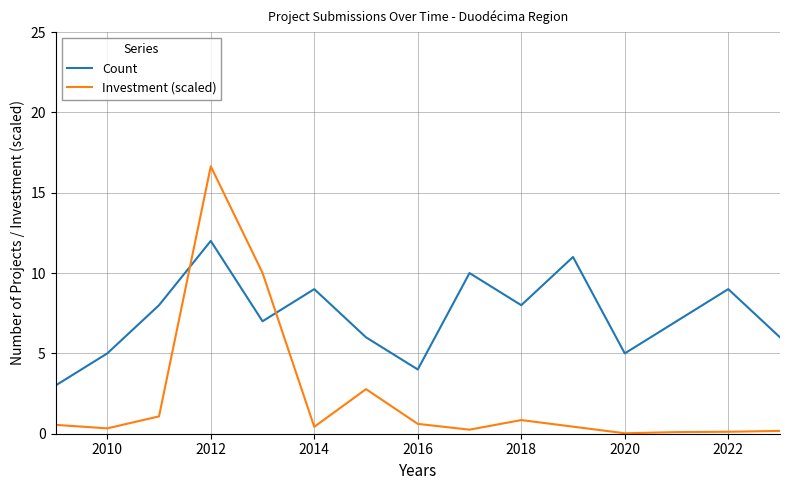

What is the maximum value shown in the chart?

16.6